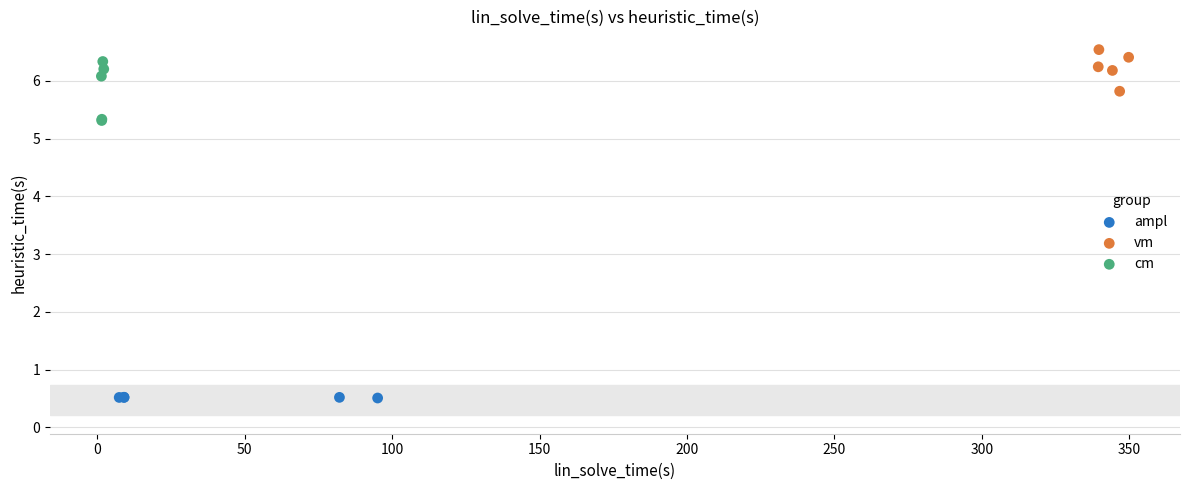

What are all the series names shown in the legend?

ampl, vm, cm